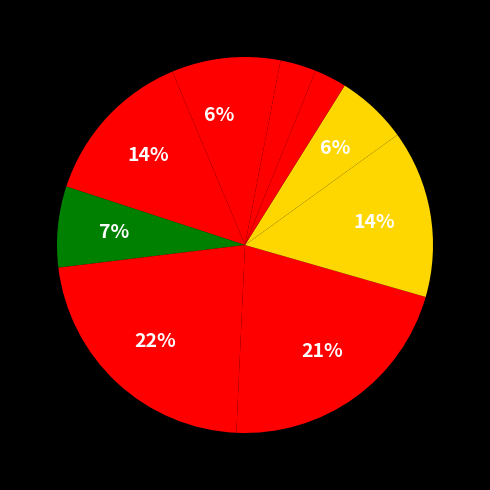

Count the number of slices in the pie.

10